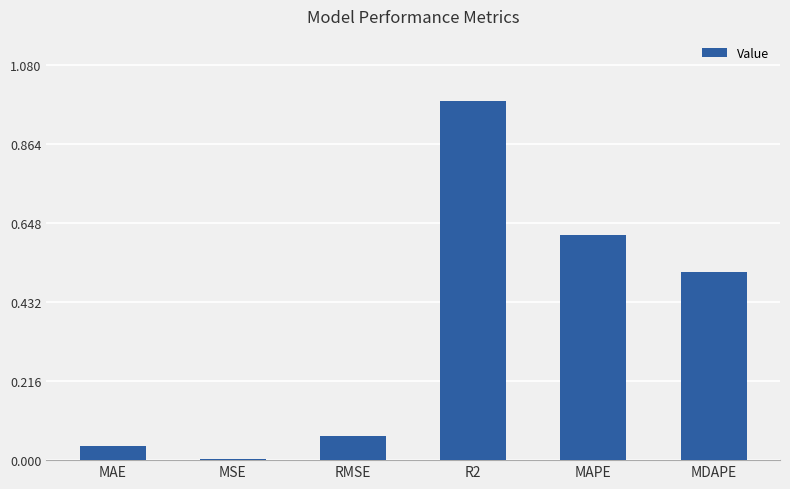

What is the sum of the values at MAPE and MAE?

0.7